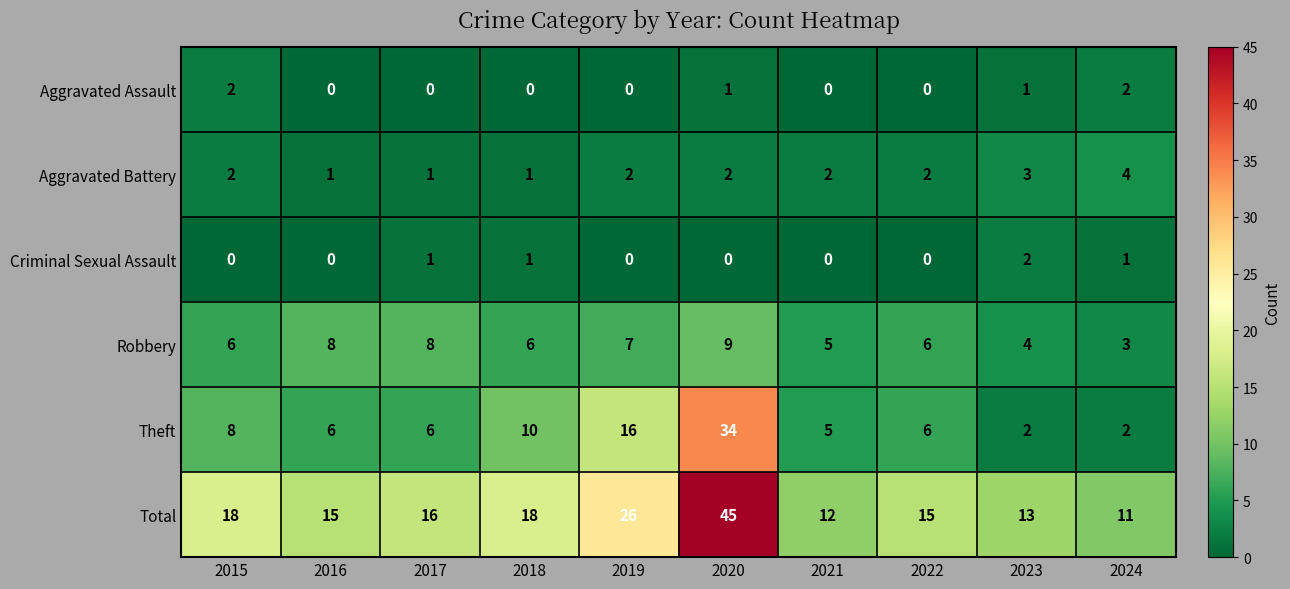

What is the greatest value displayed?

45